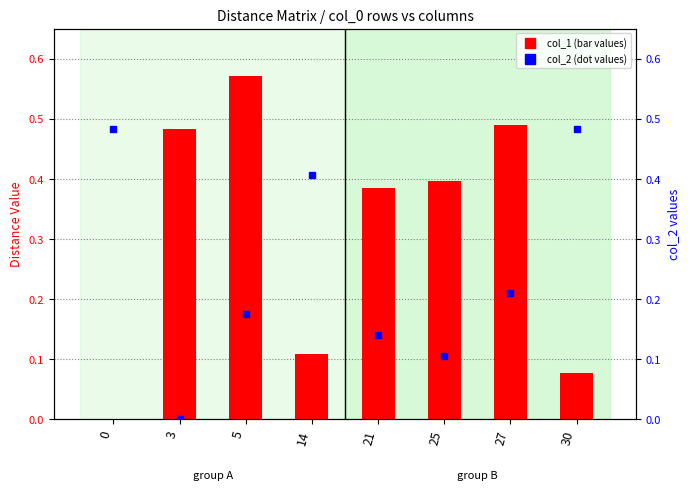

At which category is the sum across all series the highest?

5